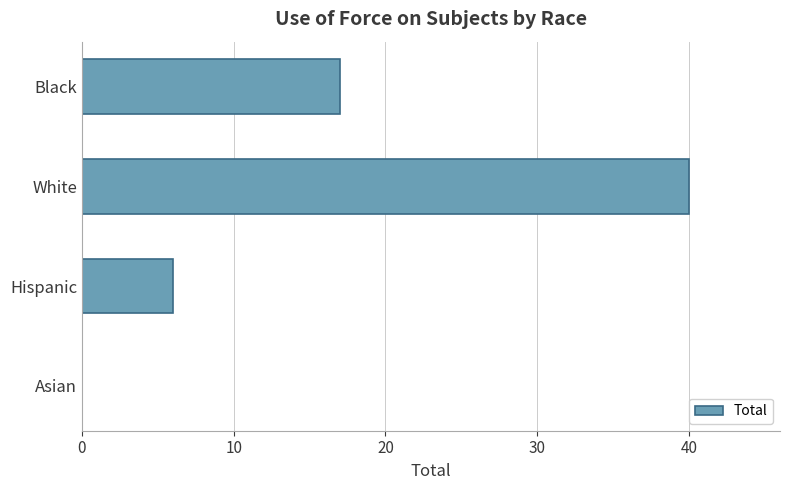

Reading bottom to top, extract all data points from this chart.

Asian=0	Hispanic=6	White=40	Black=17